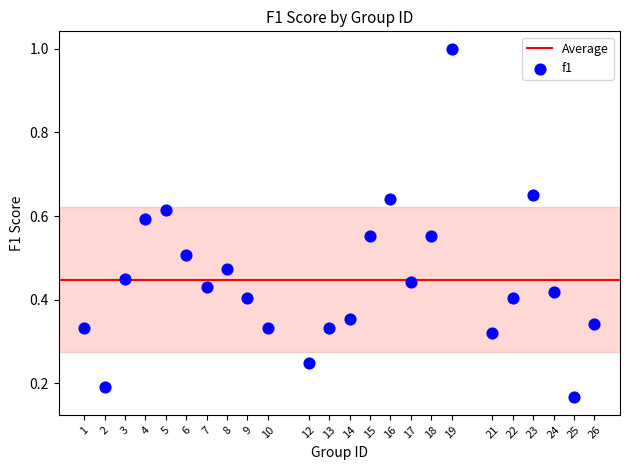

What is the range of Y values (max minus min)?

0.8